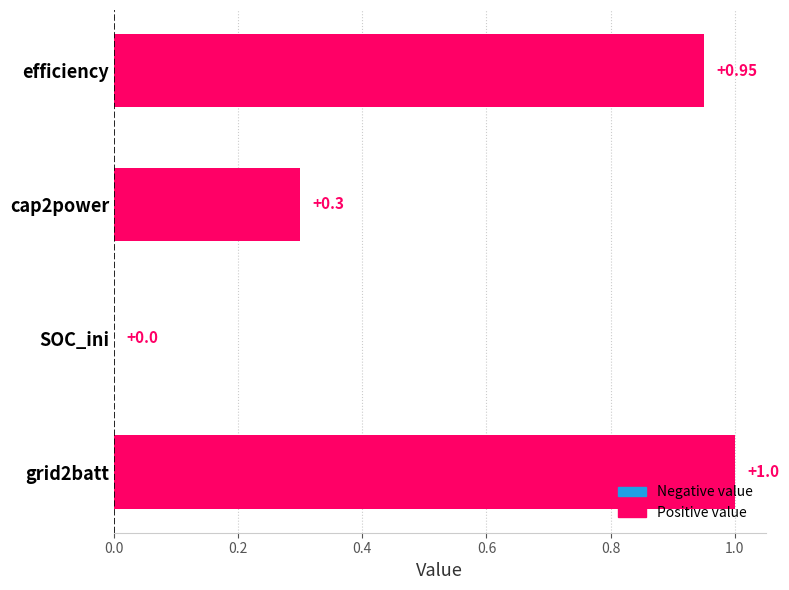

Where is the data nearest to the value 0?

SOC_ini